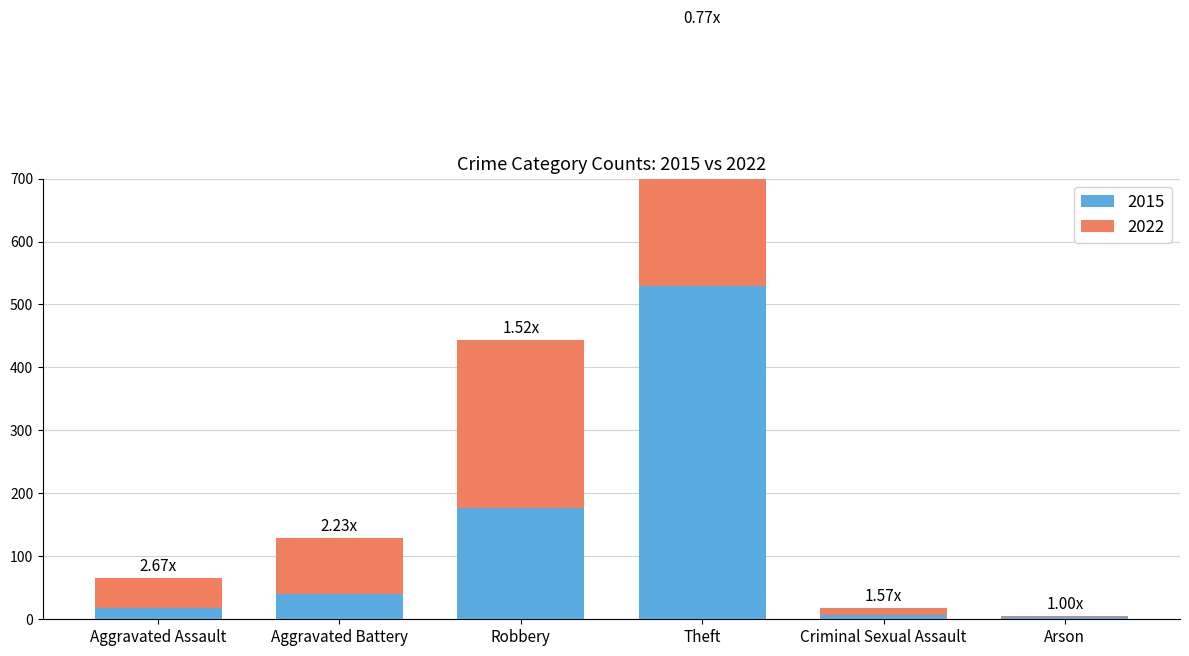

At which category is the sum across all series the highest?

Theft